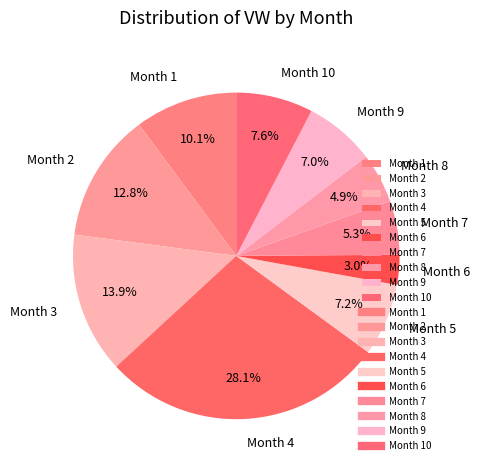

What is the ratio of the value at Month 9 to the value at Month 1?

0.7